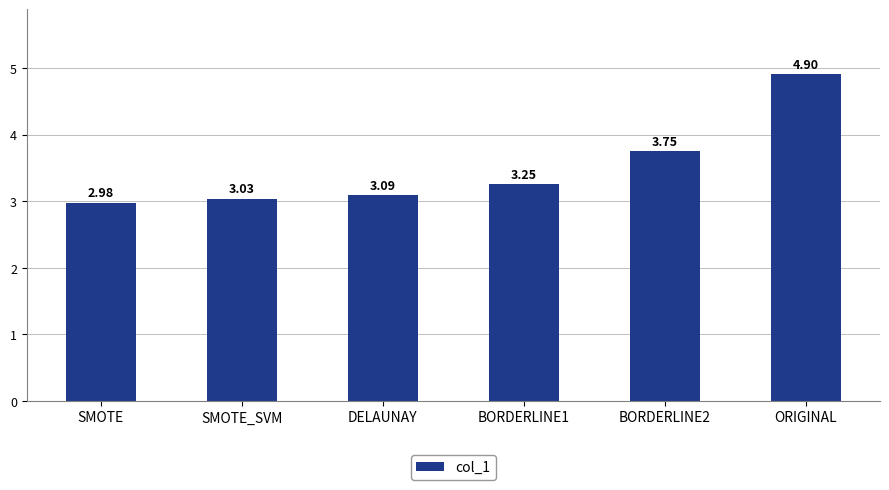

What is the difference between the maximum and second lowest values?

1.9